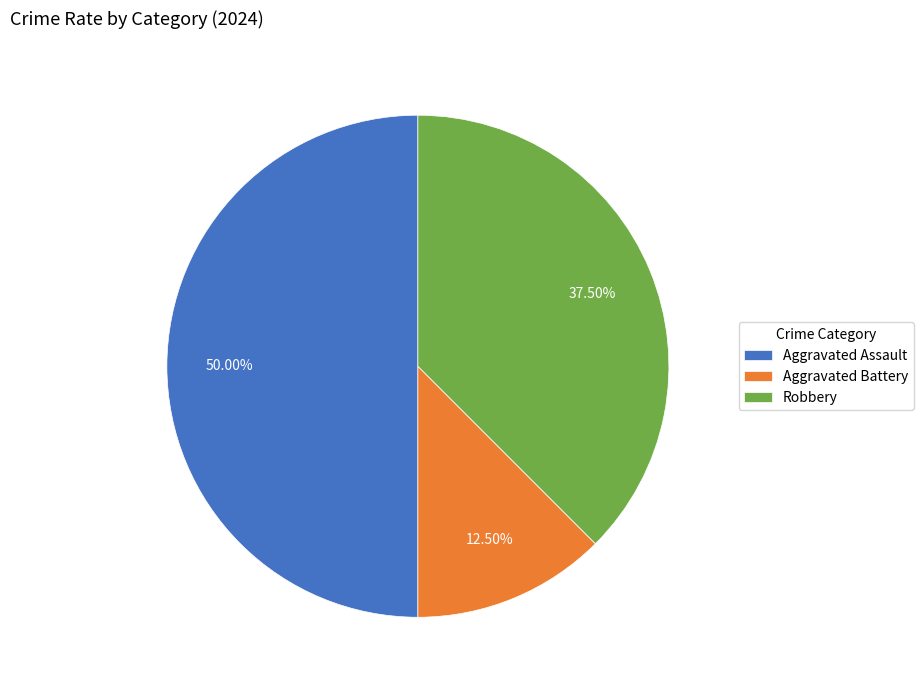

Does Aggravated Battery represent more than half of the total?

No